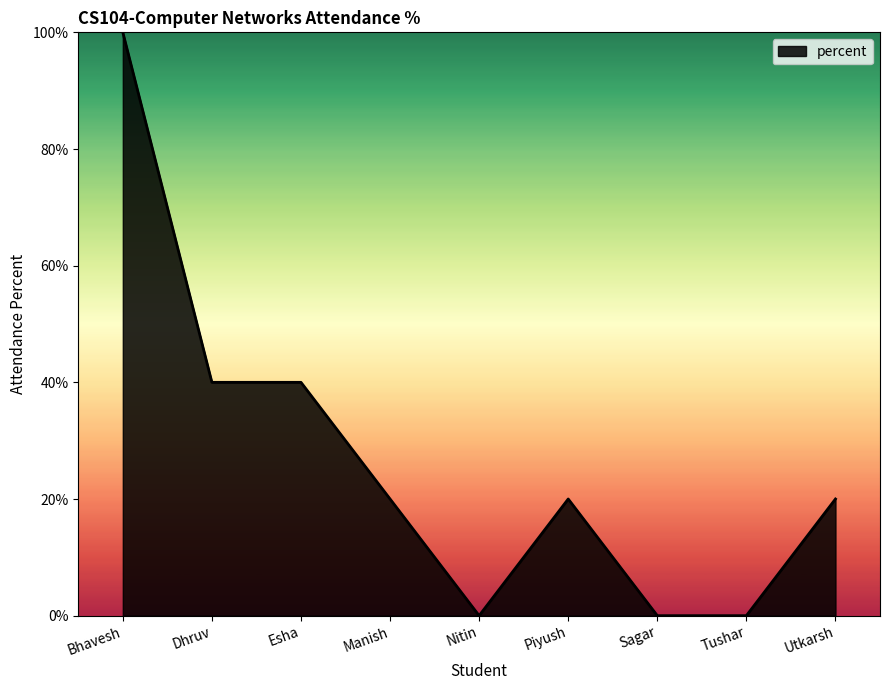

Count the values in the range 0 to 40.

8